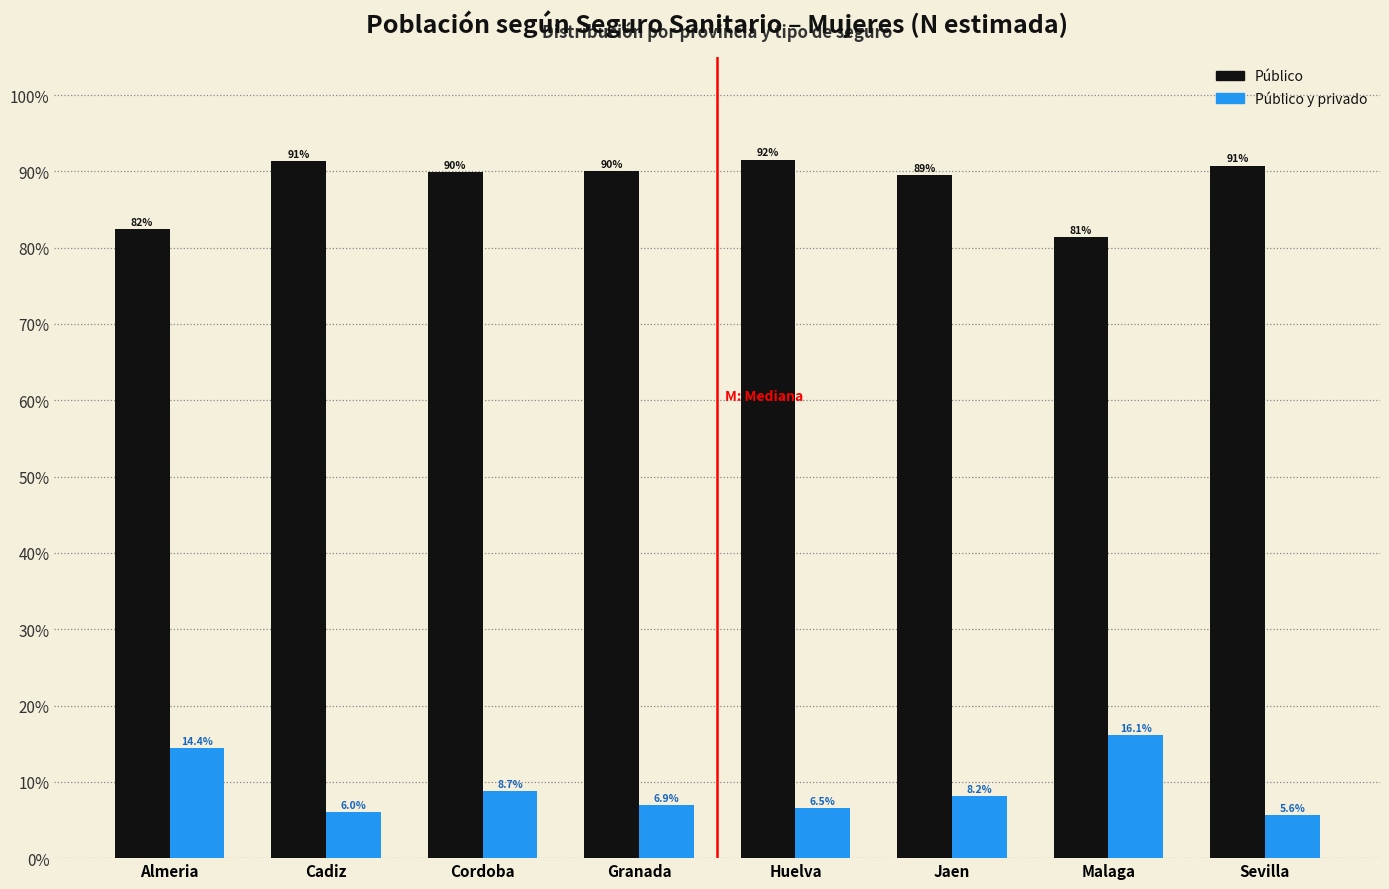

Reading right to left, extract all data points from this chart.

Público: 90.8	81.4	89.5	91.5	90.0	89.9	91.3	82.4
Público y privado: 5.6	16.1	8.2	6.5	6.9	8.7	6.0	14.4